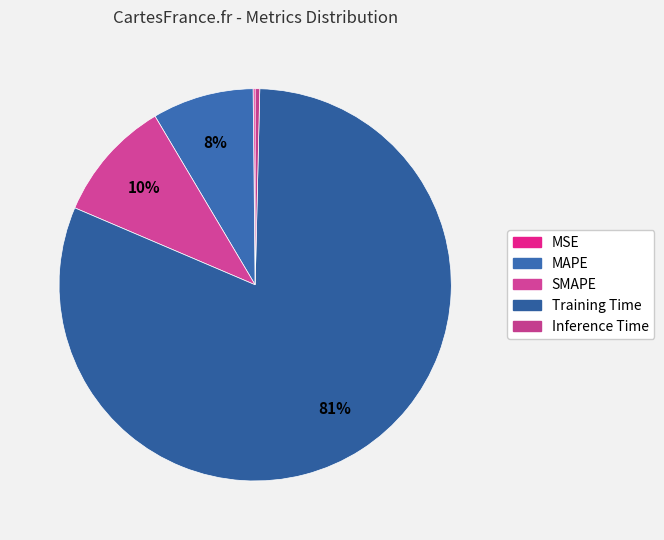

What is the smallest slice in the pie chart?

MSE